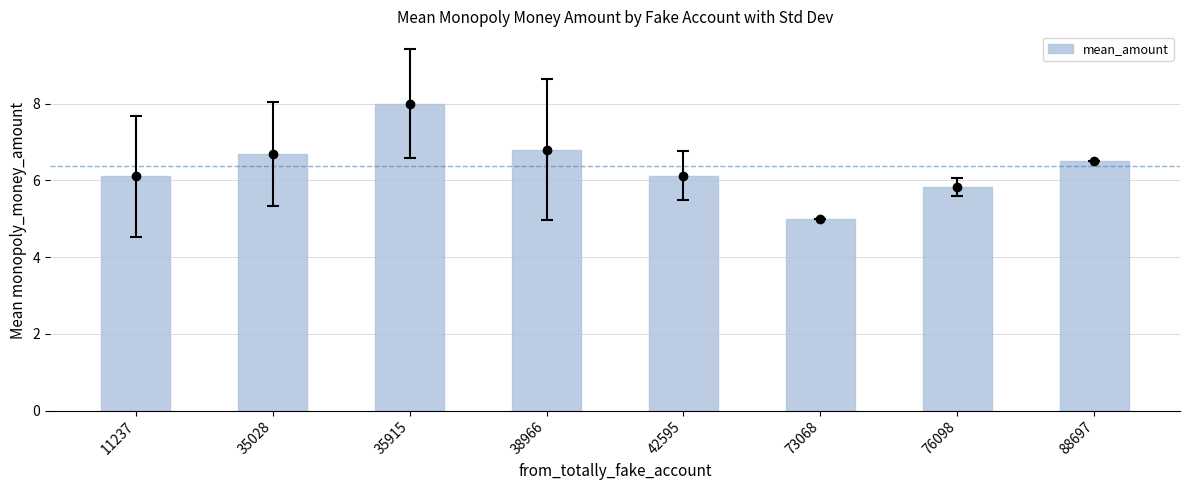

Rank the categories by value from highest to lowest.

35915, 38966, 35028, 88697, 42595, 11237, 76098, 73068